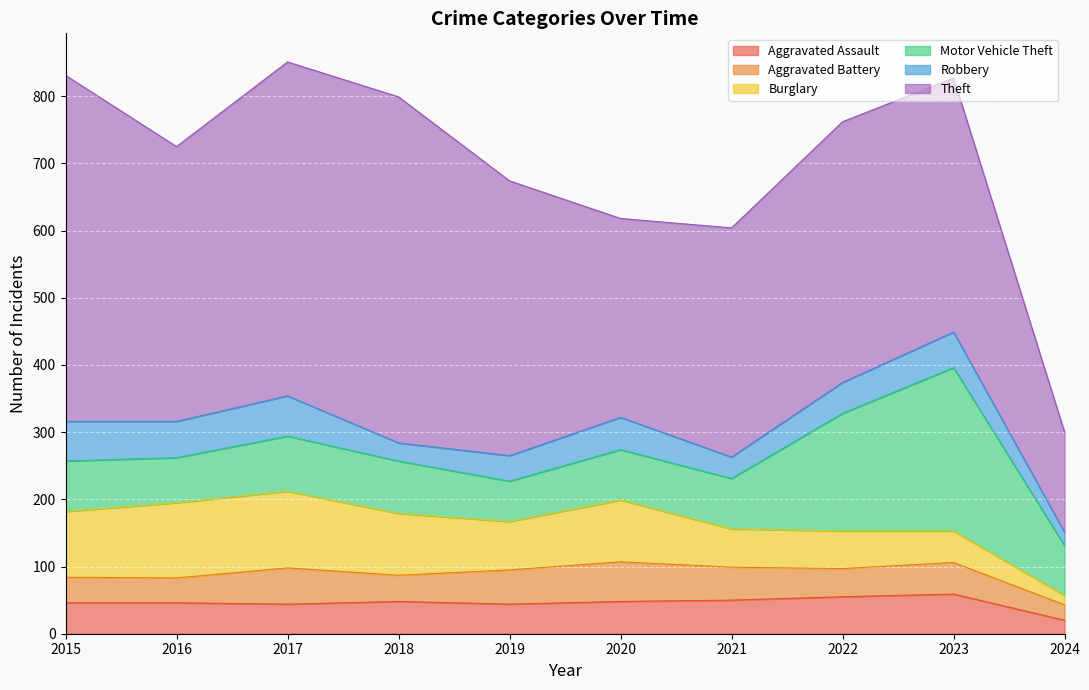

Which label corresponds to the largest value in the chart?

2015